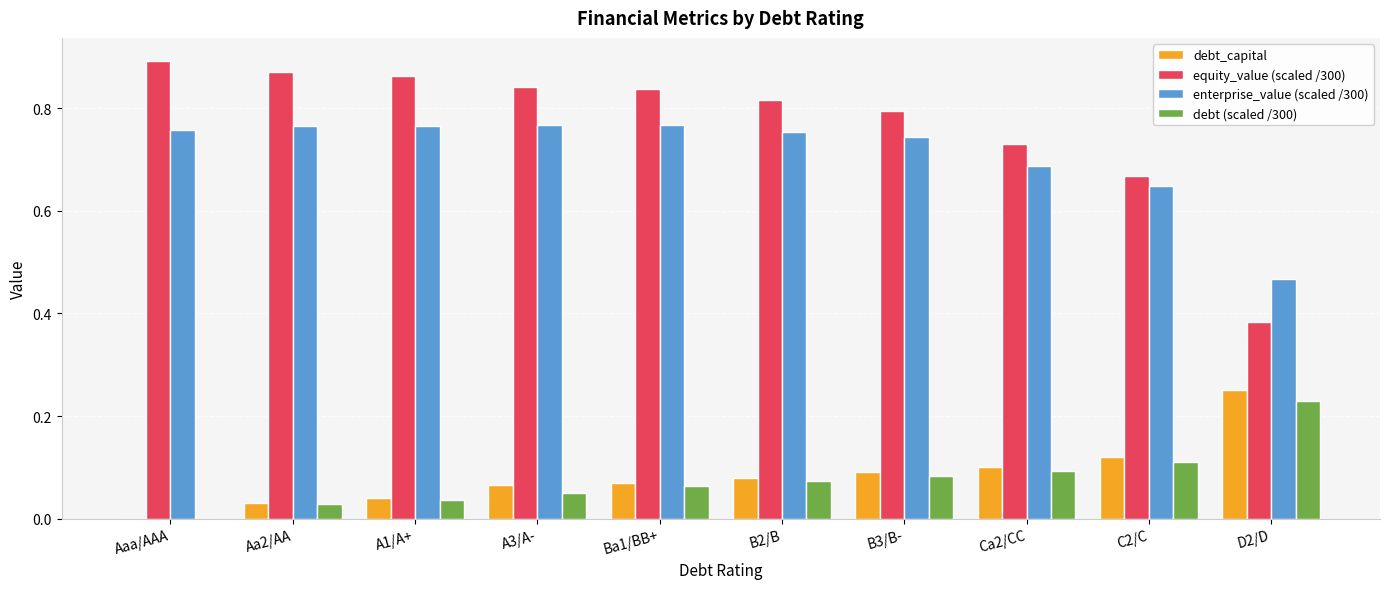

What is the sum of all enterprise_value (scaled /300) values?

7.1